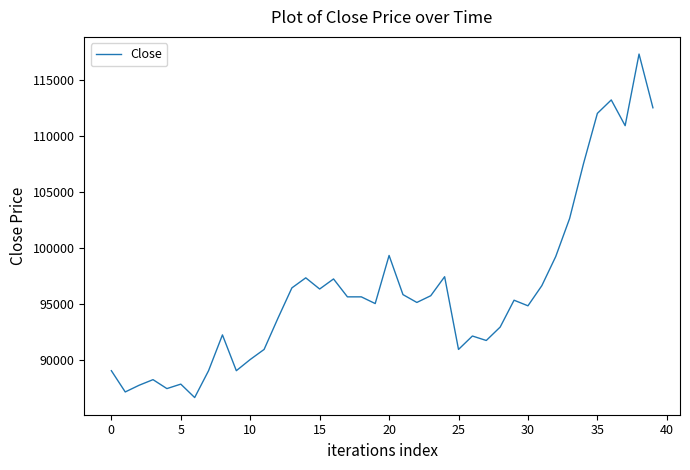

What is the maximum value shown in the chart?

117300